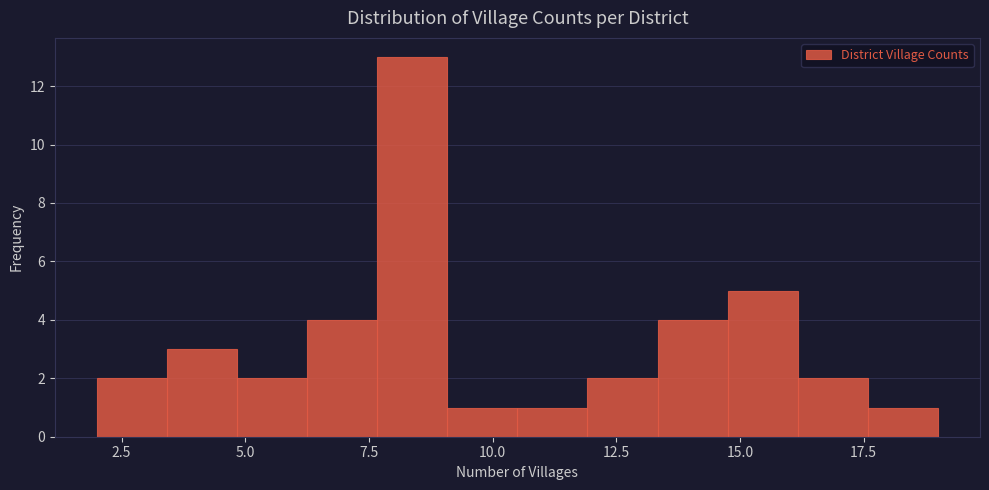

Around what value on the x-axis is the tallest bar? Give the approximate position of its centre, as read against the axis.

8.5